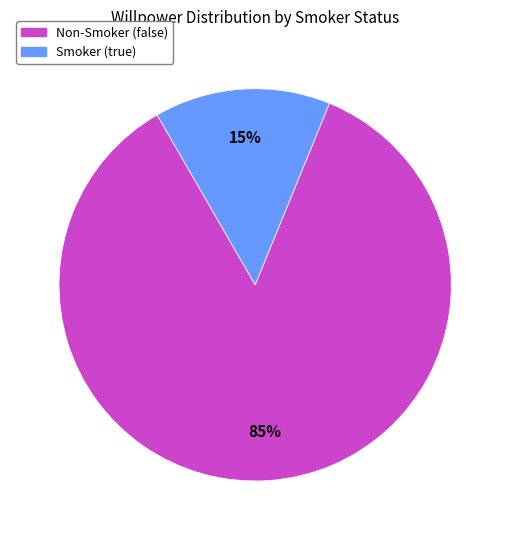

To the nearest percent, what is the average slice percentage?

50%